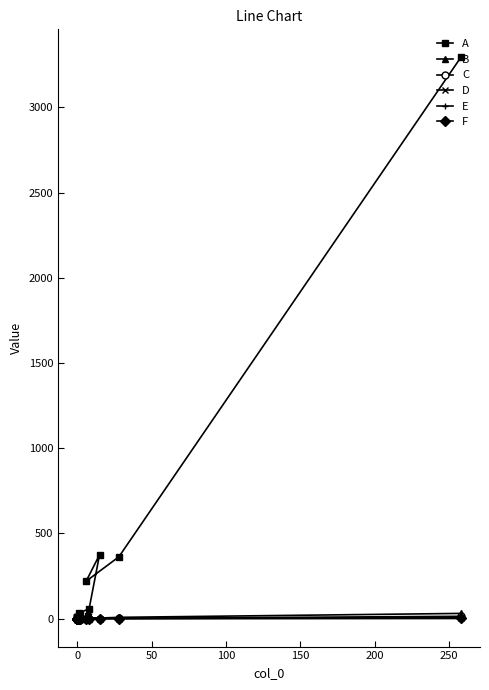

How many categories are shown in the chart?

15